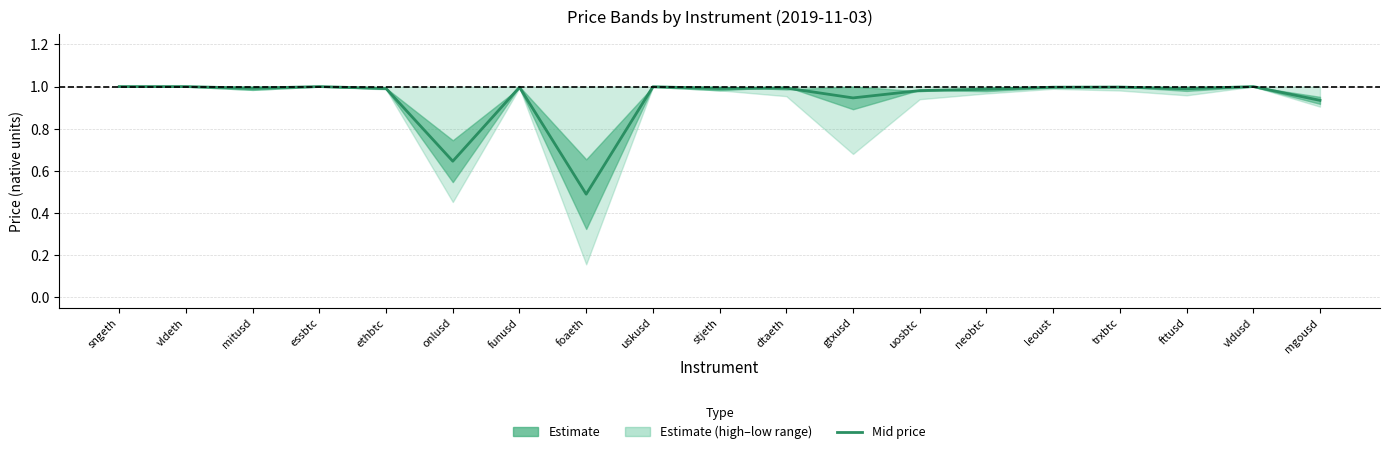

What is the sum of the values at uskusd and neobtc?

2.0